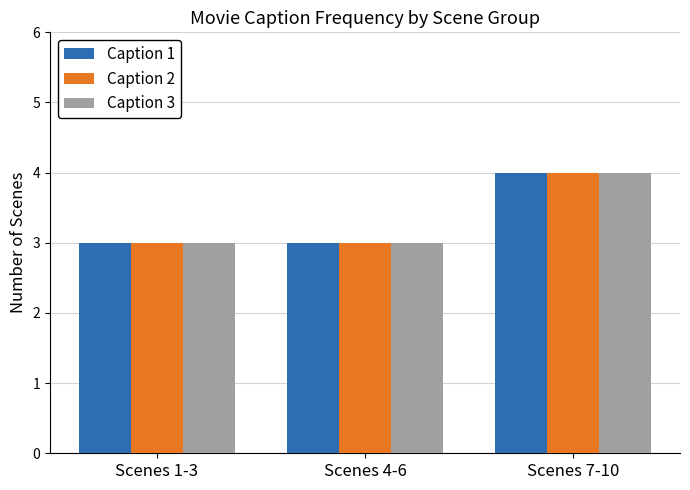

How many categories are shown in the chart?

3